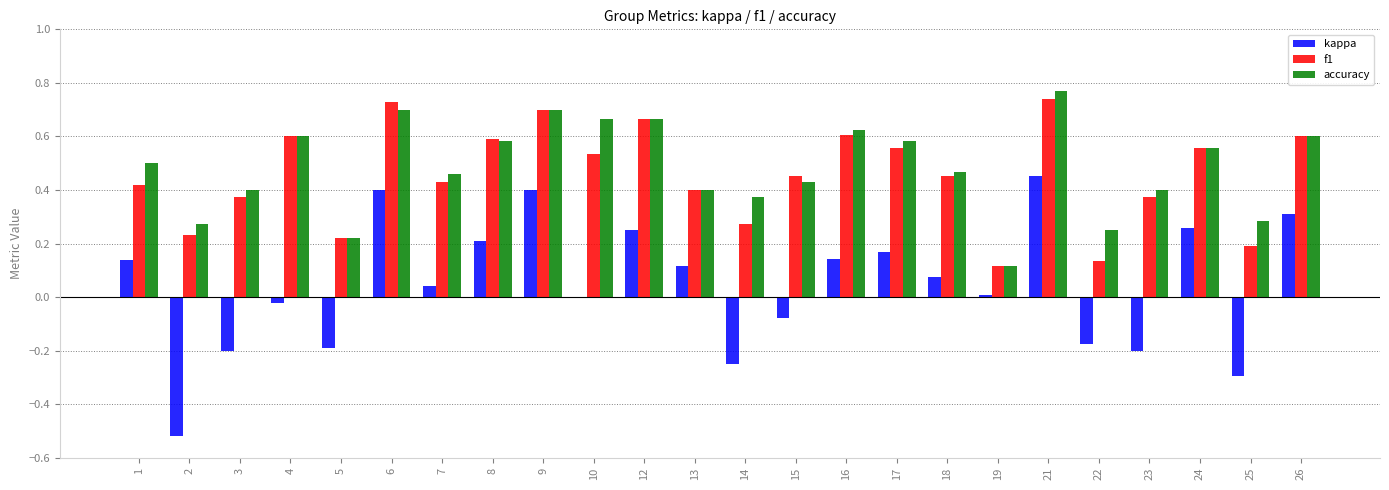

The value of accuracy at 16 is 0.6. True or false?

True